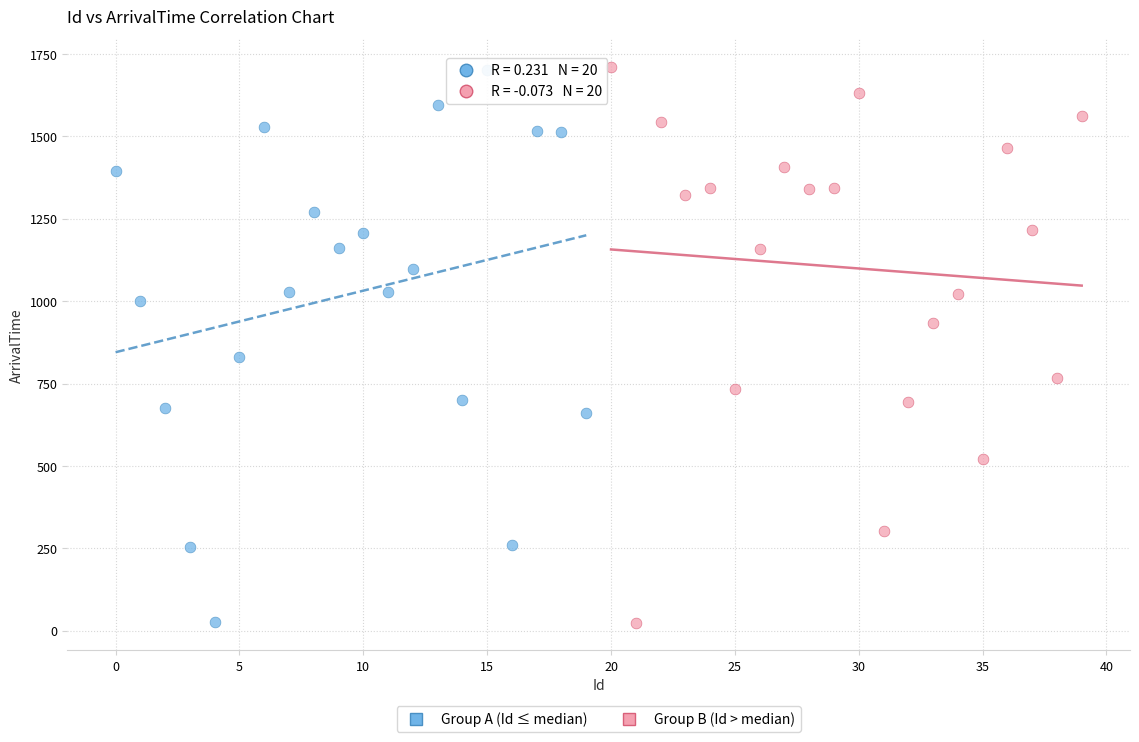

Which series has the largest Y range (max minus min)?

Group B (Id > median)